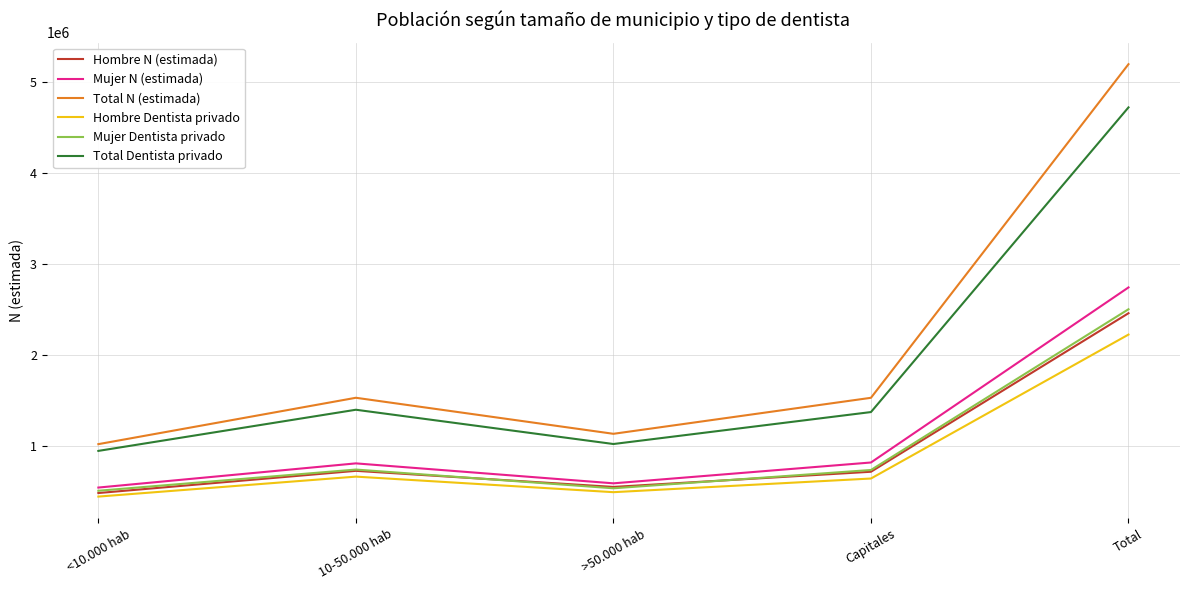

In Hombre N (estimada), how many points are higher than both neighbors (excluding endpoints)?

1